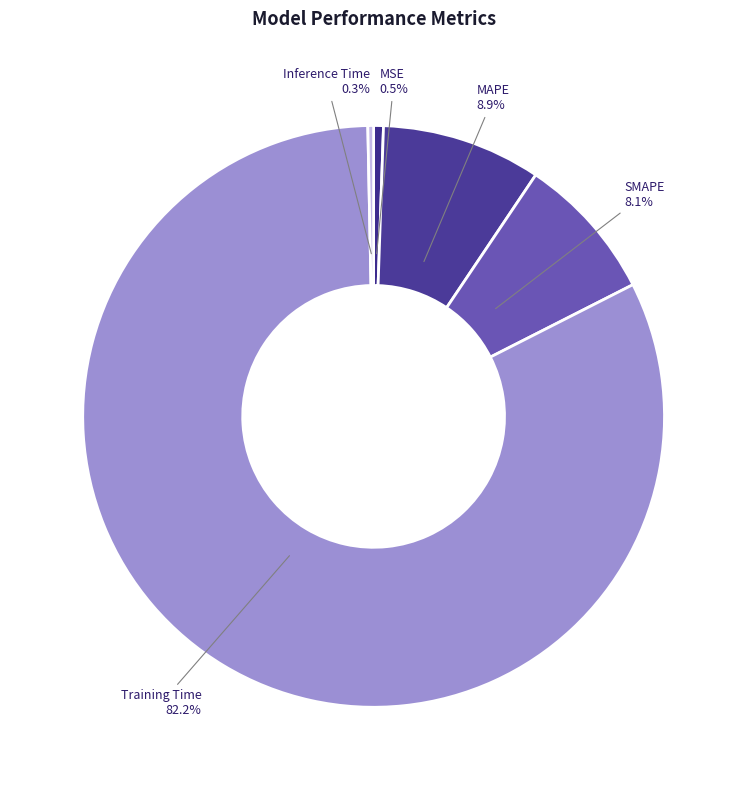

Which category has the biggest portion of the pie?

Training Time